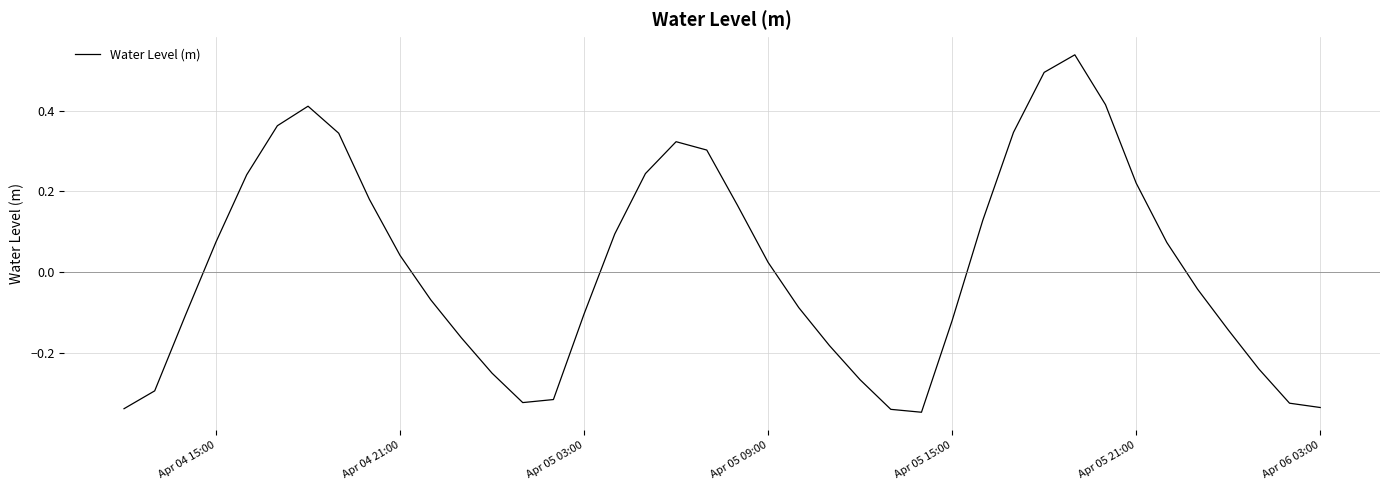

What is the difference between the maximum and minimum values?

0.9